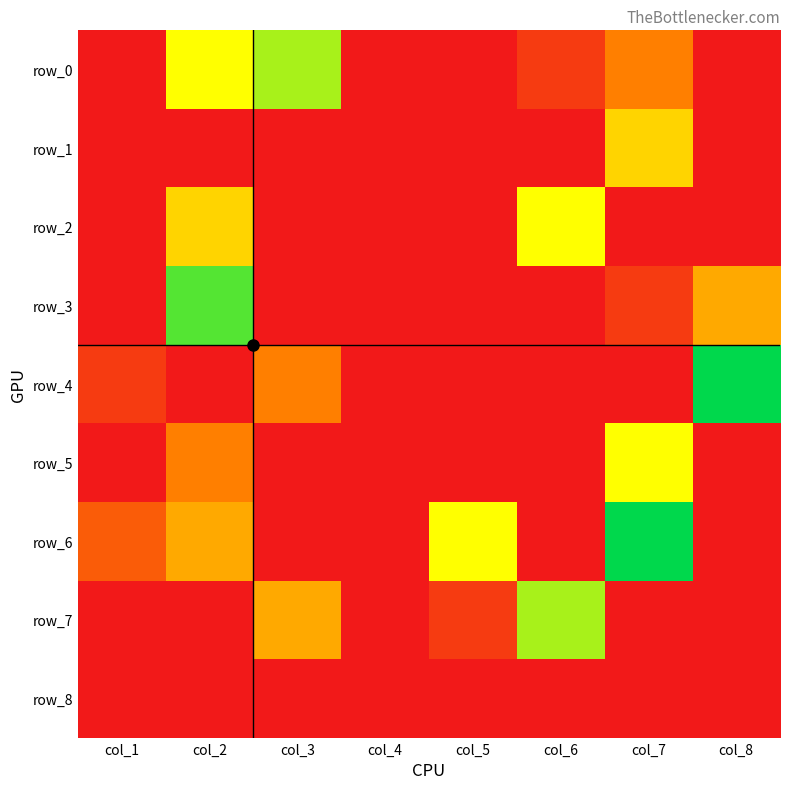

Count the row_5 values in the range 0 to 3.

7